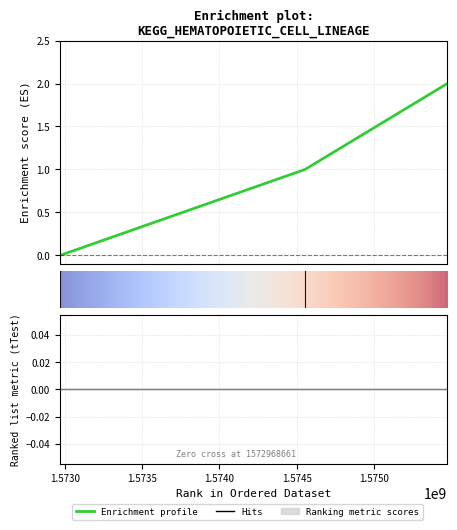

How many data points does each series have?

3